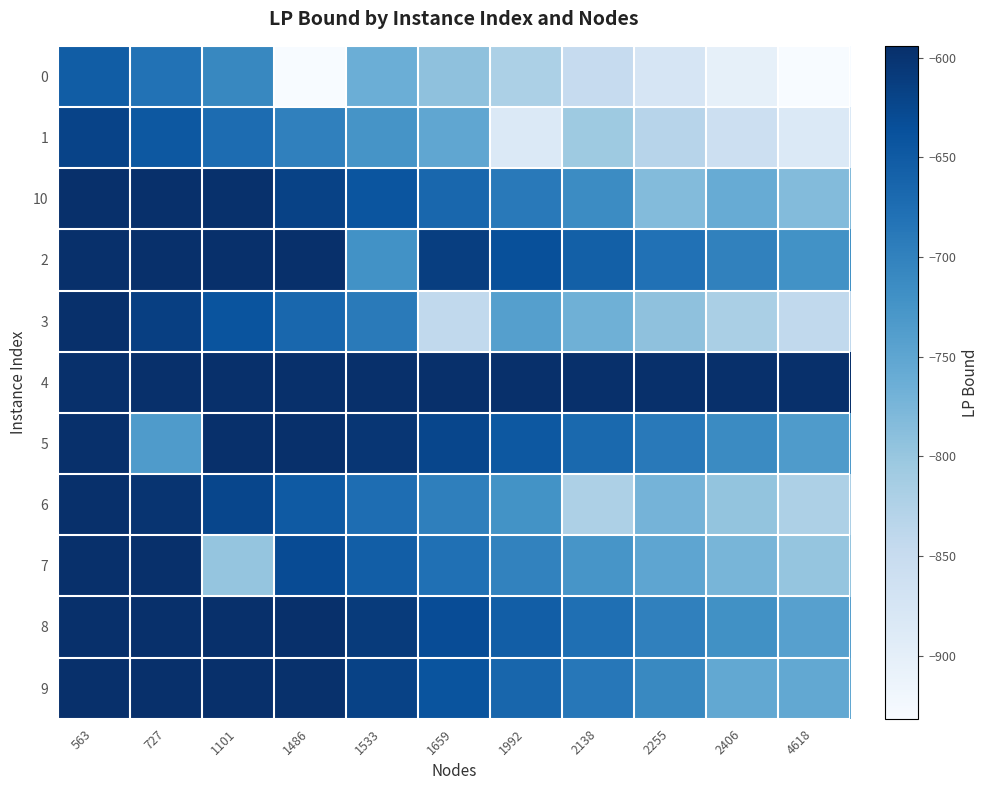

Which series has the largest total across all categories?

4